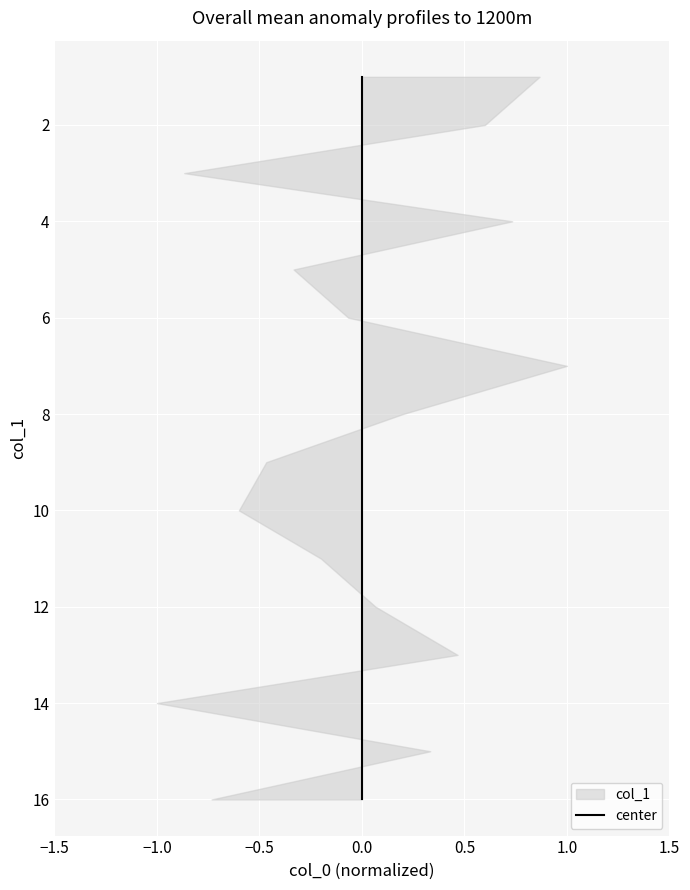

How many data points are above 9?

7